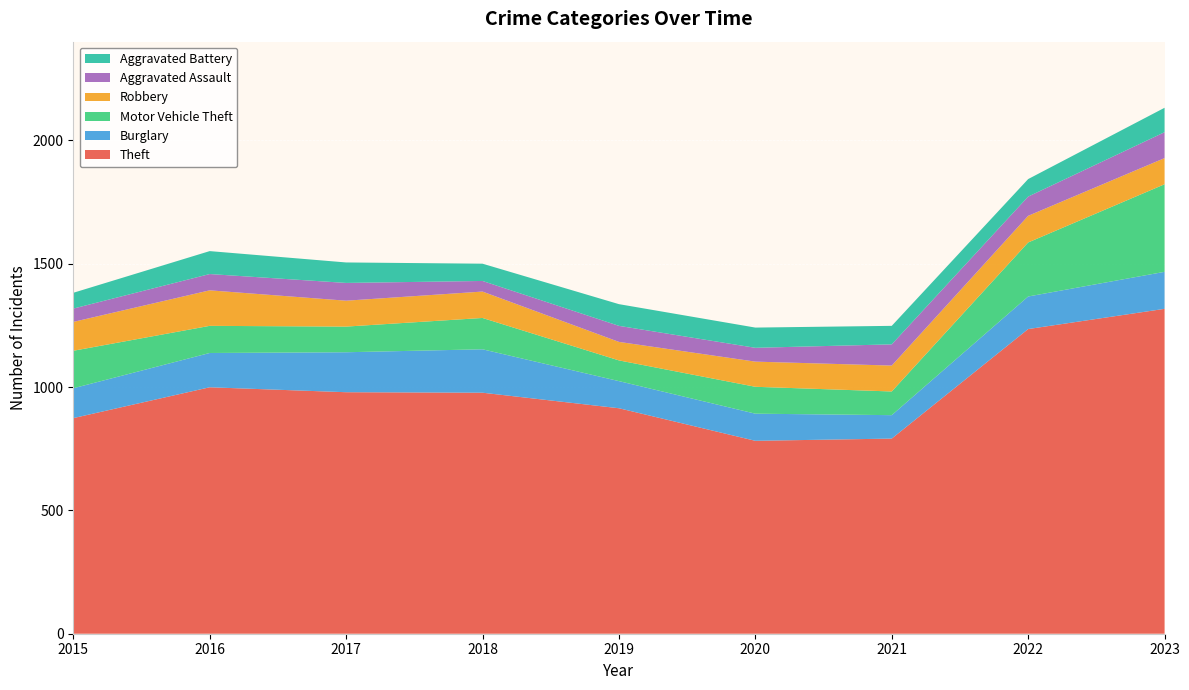

Reading left to right, list all the values displayed in this chart.

Theft: 874	999	979	977	914	782	791	1235	1317
Burglary: 121	139	162	176	110	110	95	132	150
Motor Vehicle Theft: 152	110	104	127	84	109	96	219	355
Robbery: 117	144	105	107	75	102	105	108	106
Aggravated Assault: 54	66	72	43	65	56	86	78	105
Aggravated Battery: 64	93	83	70	88	82	75	71	99